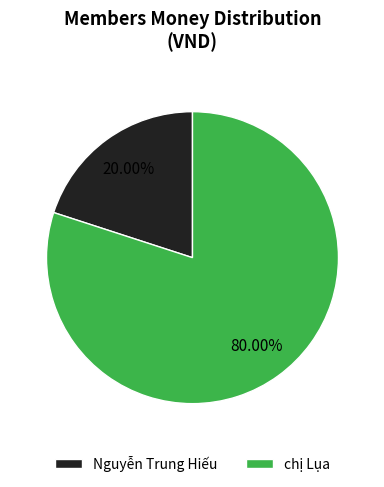

Does Nguyễn Trung Hiếu account for over 50% of the chart?

No